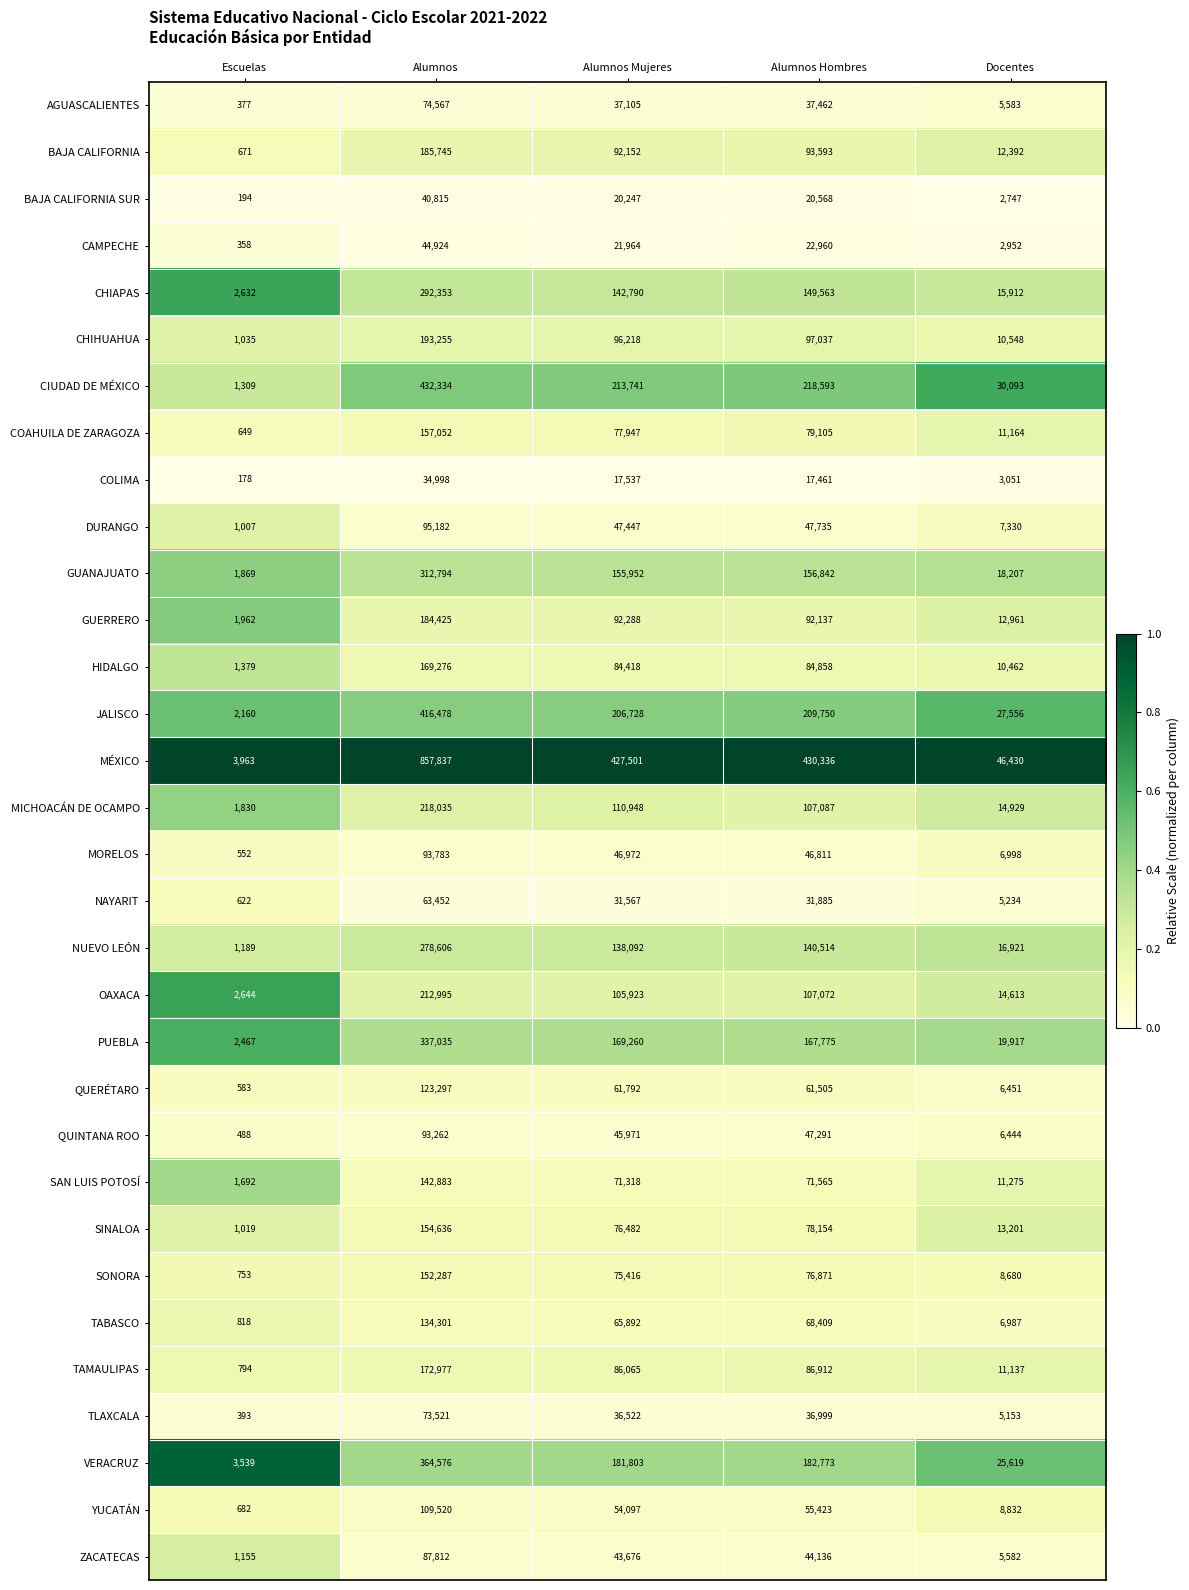

What is the difference between the maximum and minimum values in the SONORA series?

151534